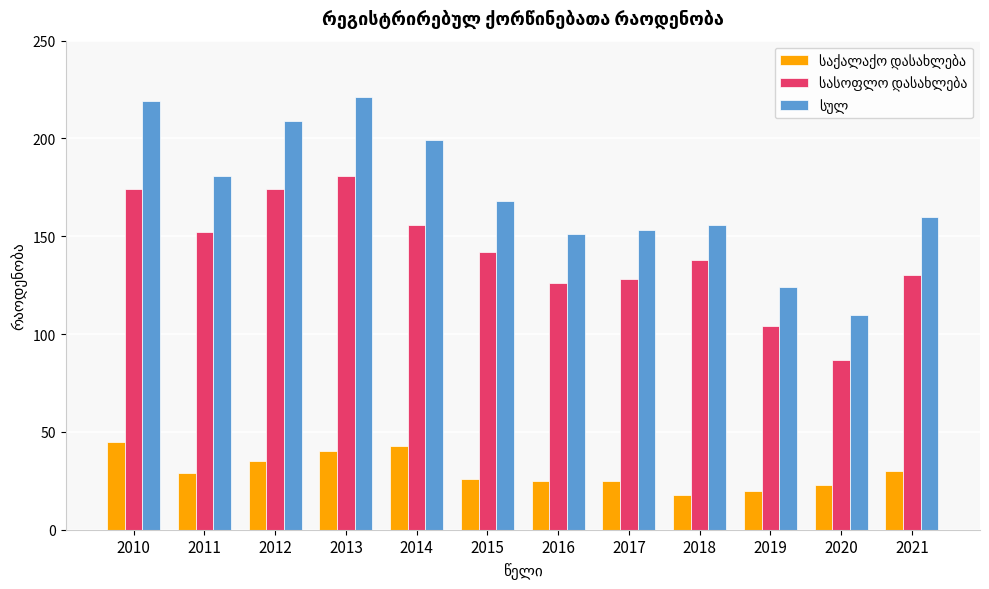

What is the total value across all series at 2020?

220